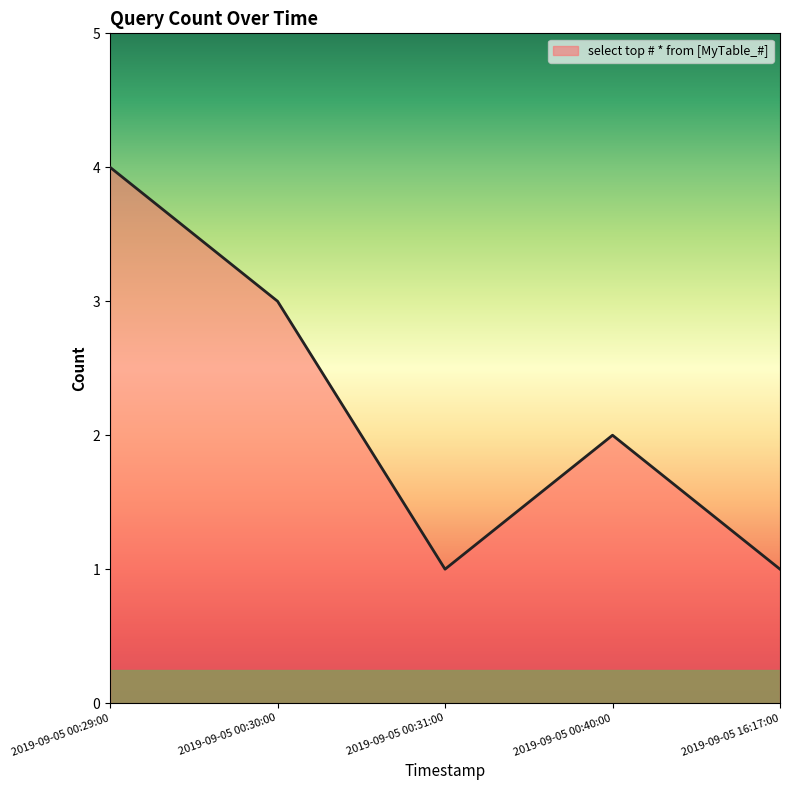

What is the average value?

2